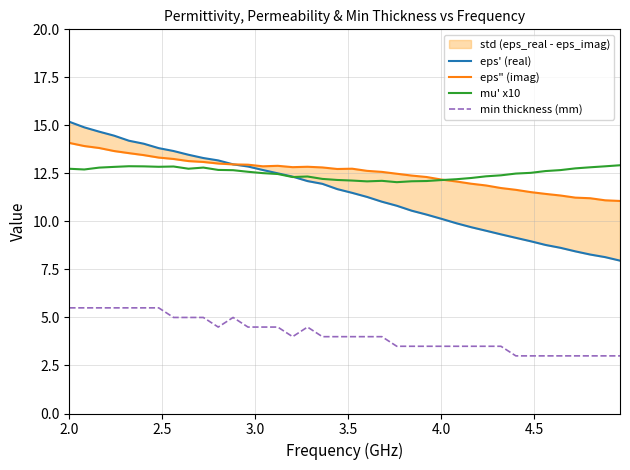

Which category has the highest value across all series?

2.0